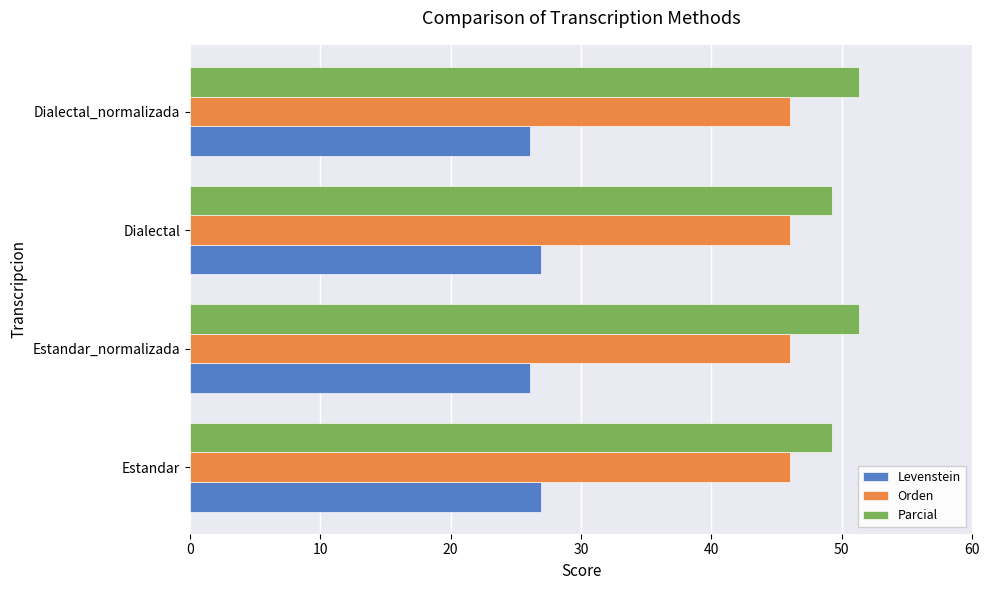

True or false: Orden has a value of 66.4 at Estandar_normalizada.

False